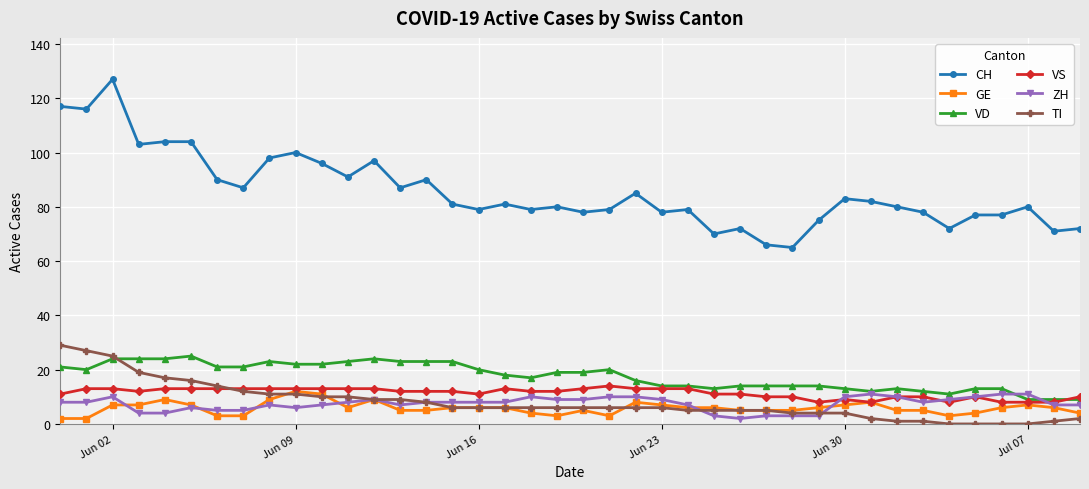

Reading right to left, extract all data points from this chart.

CH: 72	71	80	77	77	72	78	80	82	83	75	65	66	72	70	79	78	85	79	78	80	79	81	79	81	90	87	97	91	96	100	98	87	90	104	104	103	127	116	117
GE: 4	6	7	6	4	3	5	5	8	7	6	5	5	5	6	6	7	8	3	5	3	4	6	6	6	5	5	9	6	11	12	9	3	3	7	9	7	7	2	2
VD: 9	9	9	13	13	11	12	13	12	13	14	14	14	14	13	14	14	16	20	19	19	17	18	20	23	23	23	24	23	22	22	23	21	21	25	24	24	24	20	21
VS: 10	8	8	8	10	8	10	10	8	9	8	10	10	11	11	13	13	13	14	13	12	12	13	11	12	12	12	13	13	13	13	13	13	13	13	13	12	13	13	11
ZH: 7	7	11	11	10	9	8	10	11	10	3	3	3	2	3	7	9	10	10	9	9	10	8	8	8	8	7	9	8	7	6	7	5	5	6	4	4	10	8	8
TI: 2	1	0	0	0	0	1	1	2	4	4	4	5	5	5	5	6	6	6	6	6	6	6	6	6	8	9	9	10	10	11	11	12	14	16	17	19	25	27	29